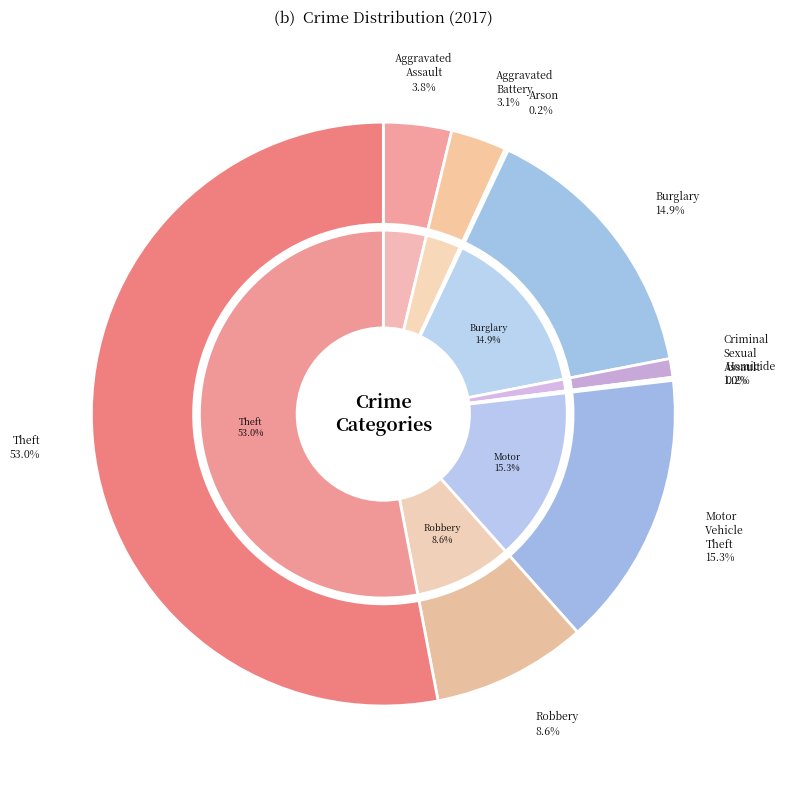

The Criminal Sexual Assault slice represents 11% of the pie. True or false?

False